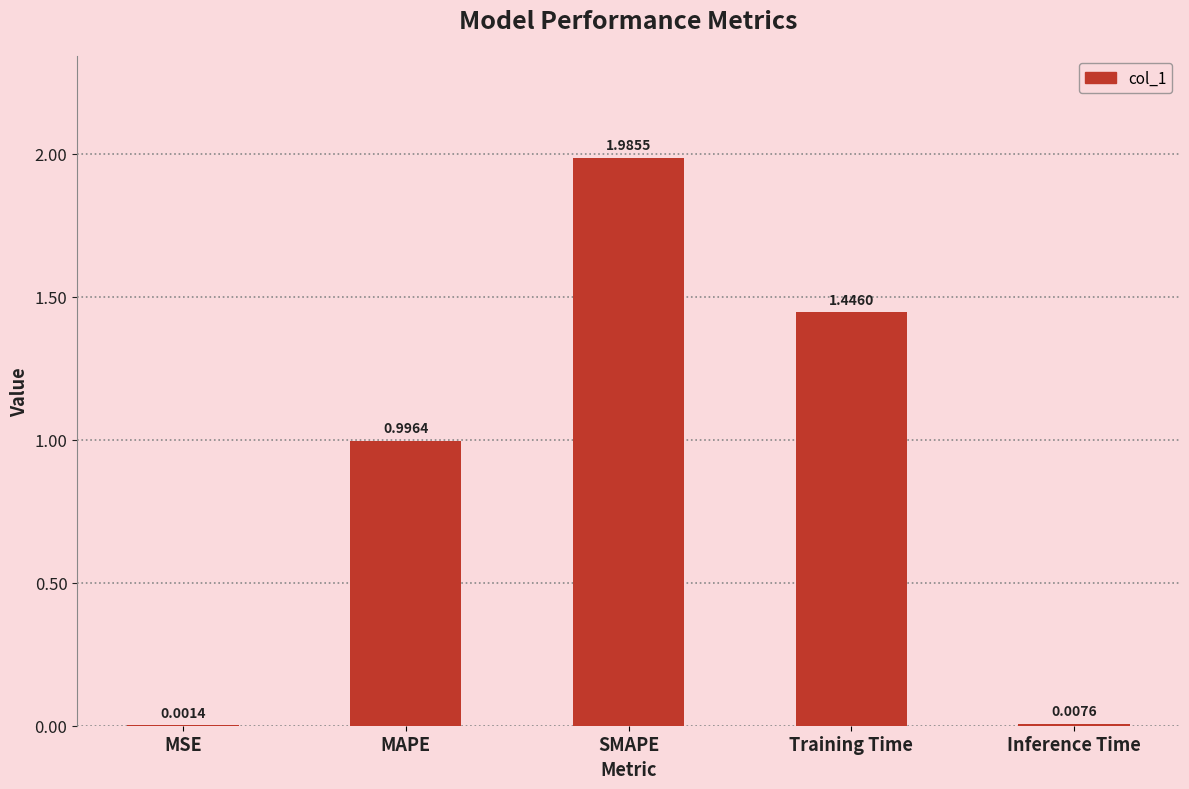

What is the ratio of the value at MAPE to the value at SMAPE?

0.5